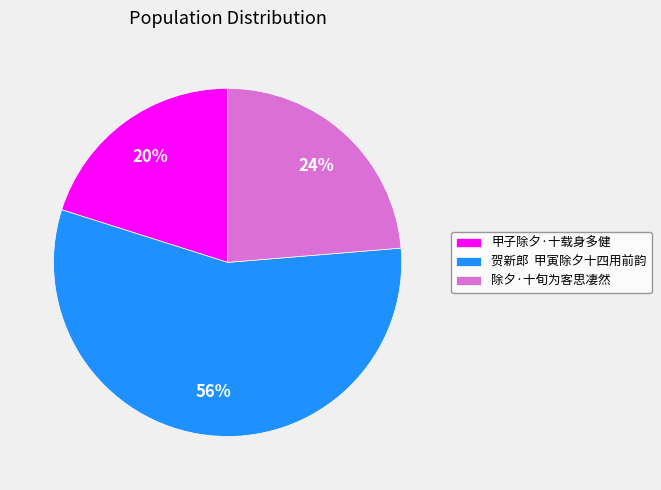

Which slice is the smallest?

甲子除夕·十载身多健